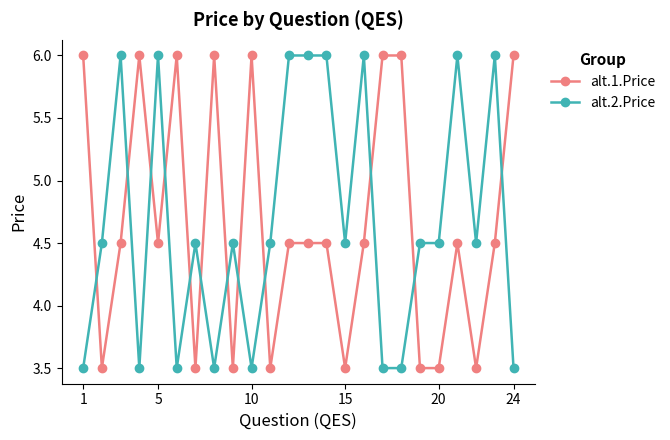

True or false: alt.1.Price has more than 2 interior local peaks.

True